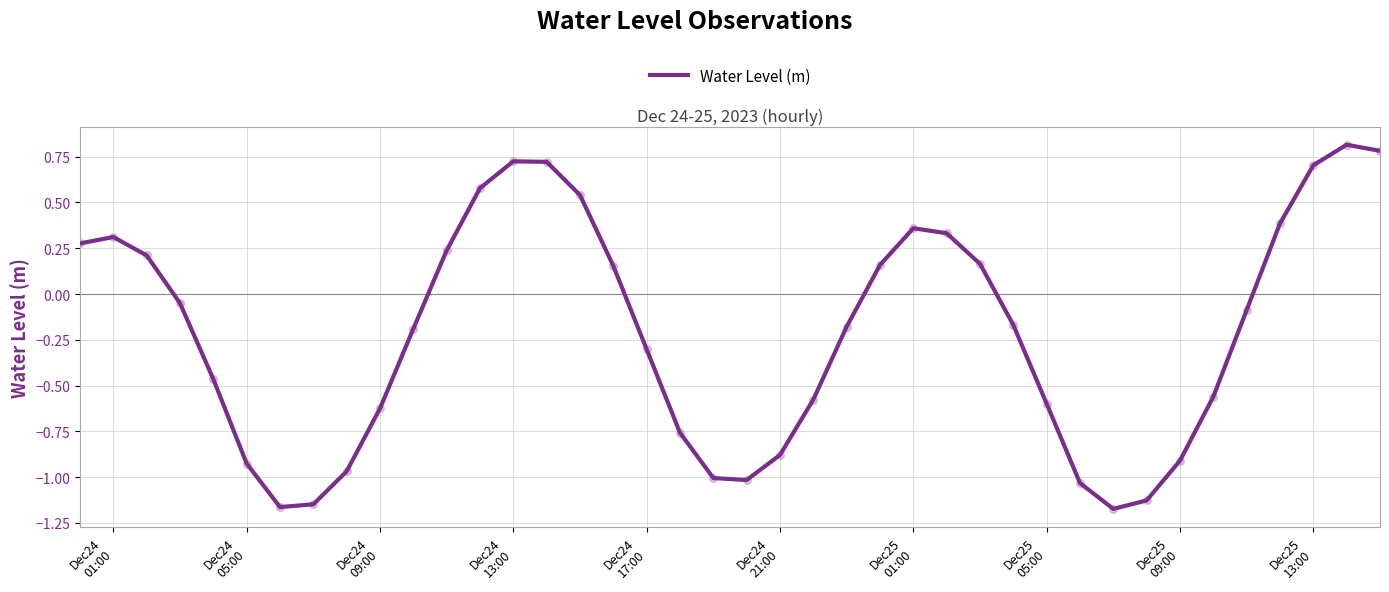

What is the greatest value displayed?

0.8